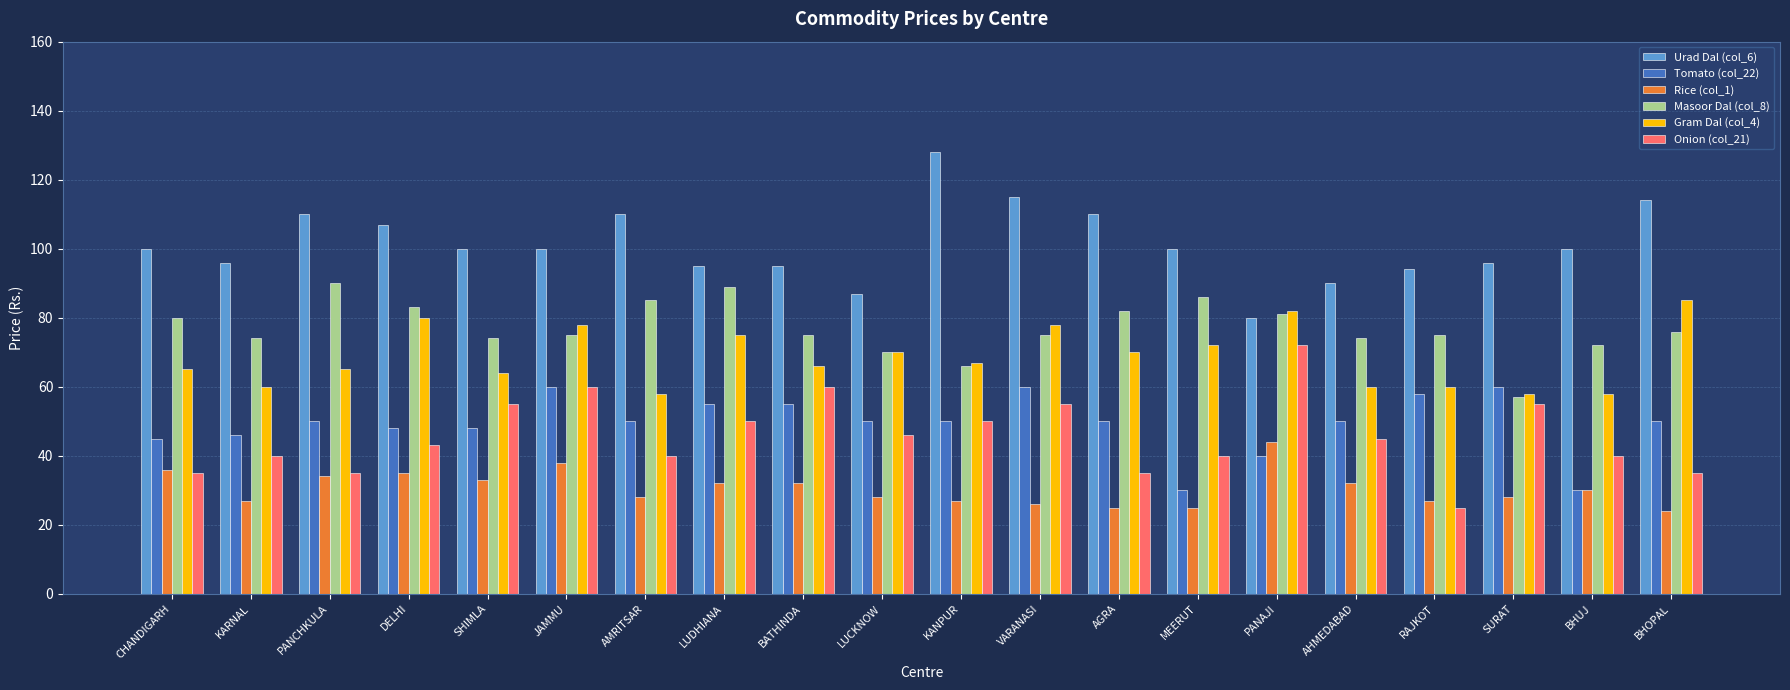

Reading left to right, extract all data points from this chart.

Urad Dal (col_6): 100	96	110	107	100	100	110	95	95	87	128	115	110	100	80	90	94	96	100	114
Tomato (col_22): 45	46	50	48	48	60	50	55	55	50	50	60	50	30	40	50	58	60	30	50
Rice (col_1): 36	27	34	35	33	38	28	32	32	28	27	26	25	25	44	32	27	28	30	24
Masoor Dal (col_8): 80	74	90	83	74	75	85	89	75	70	66	75	82	86	81	74	75	57	72	76
Gram Dal (col_4): 65	60	65	80	64	78	58	75	66	70	67	78	70	72	82	60	60	58	58	85
Onion (col_21): 35	40	35	43	55	60	40	50	60	46	50	55	35	40	72	45	25	55	40	35